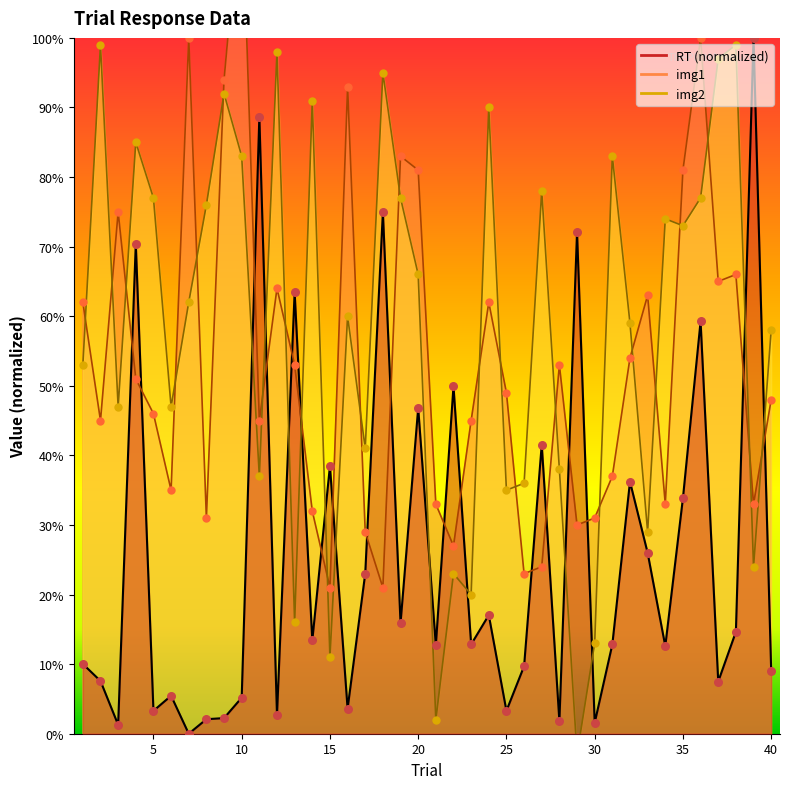

What is the total value across all series at 35?

187.9